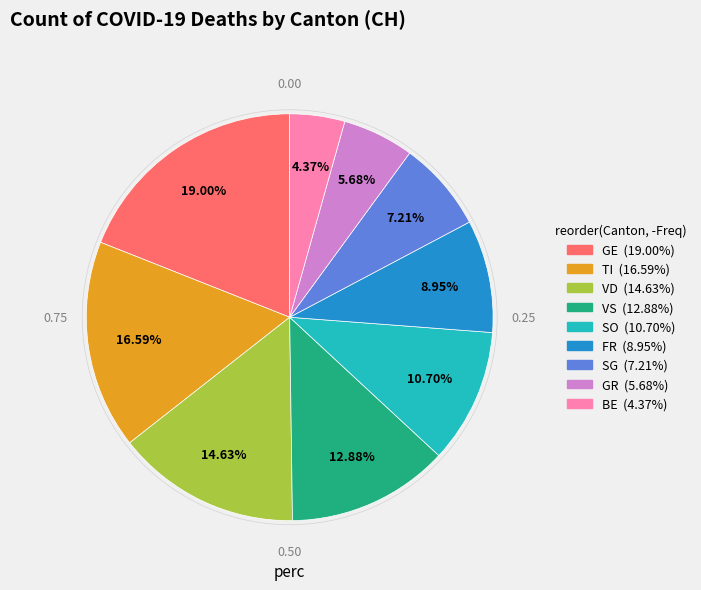

Which category has the smallest portion of the pie?

BE